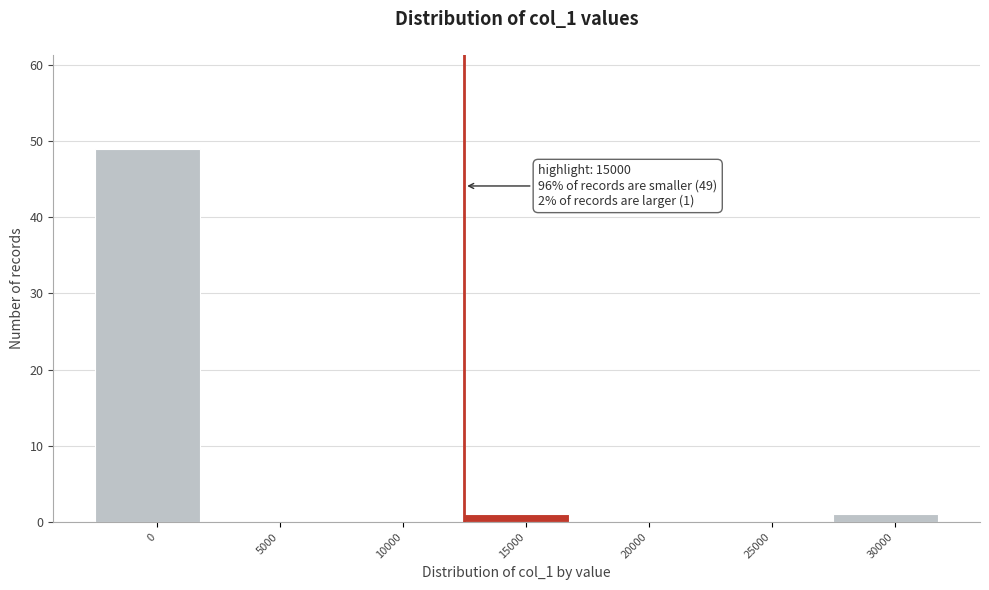

Reading left to right, list all the values displayed in this chart.

0=49	5000=0	10000=0	15000=1	20000=0	25000=0	30000=1